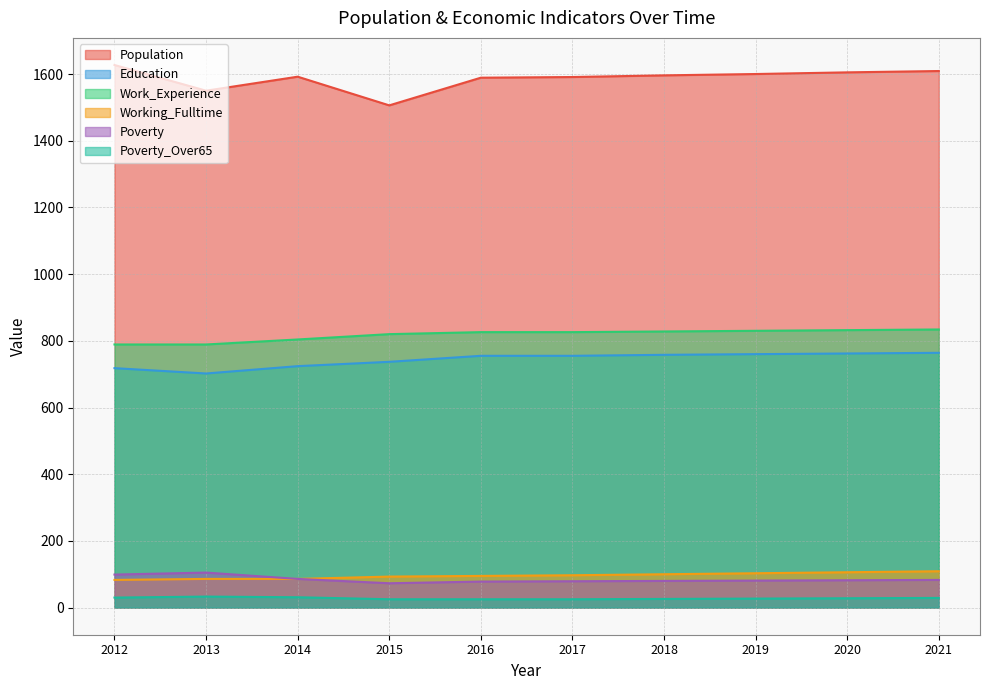

Reading left to right, what are all the values shown in this chart?

Population: 2012=1627	2013=1550	2014=1592	2015=1506	2016=1589	2017=1591	2018=1596	2019=1600	2020=1605	2021=1609
Education: 2012=718	2013=702	2014=724	2015=737	2016=755	2017=755	2018=758	2019=760	2020=762	2021=764
Work_Experience: 2012=789	2013=789	2014=804	2015=820	2016=826	2017=826	2018=828	2019=830	2020=832	2021=834
Working_Fulltime: 2012=83	2013=86	2014=86	2015=93	2016=95	2017=97	2018=100	2019=103	2020=106	2021=109
Poverty: 2012=99	2013=105	2014=86	2015=73	2016=78	2017=79	2018=80	2019=81	2020=82	2021=83
Poverty_Over65: 2012=30	2013=33	2014=31	2015=25	2016=25	2017=25	2018=26	2019=27	2020=28	2021=29